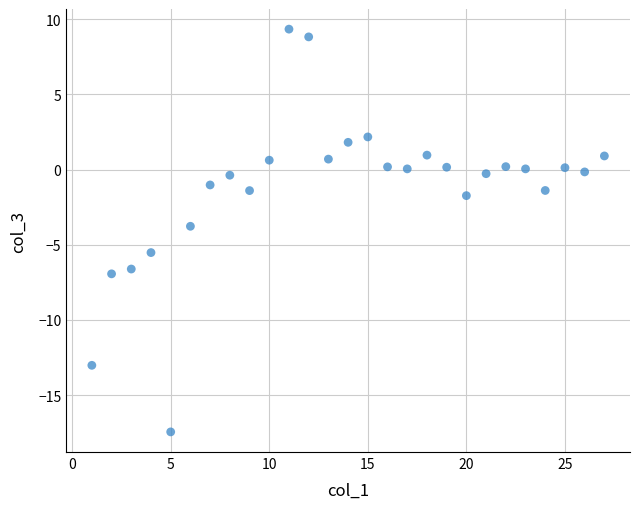

What is the range of X values (max minus min)?

26.0